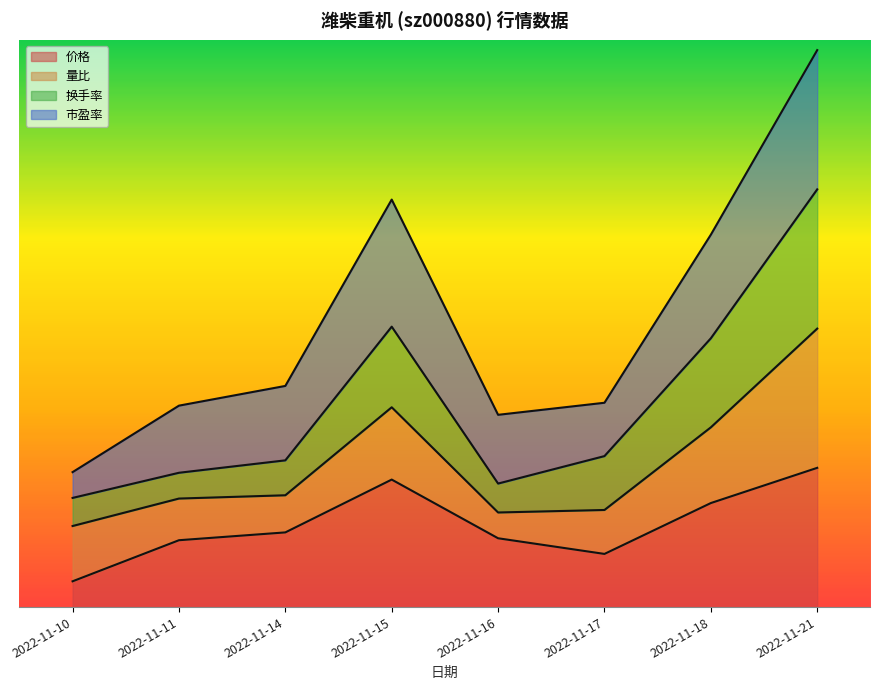

Which label corresponds to the smallest value in the chart?

2022-11-10